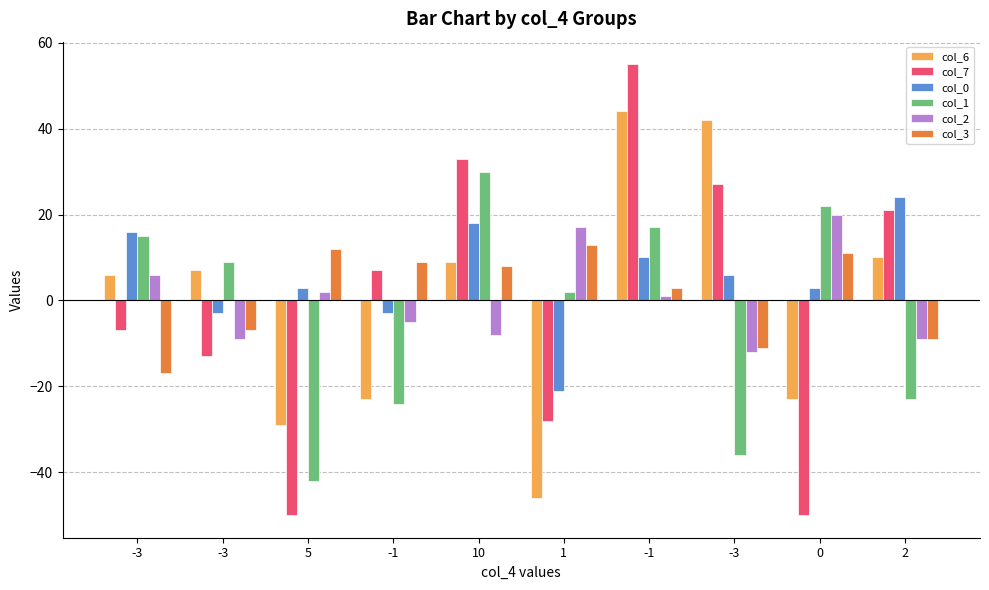

At which label does col_0 reach its minimum?

1